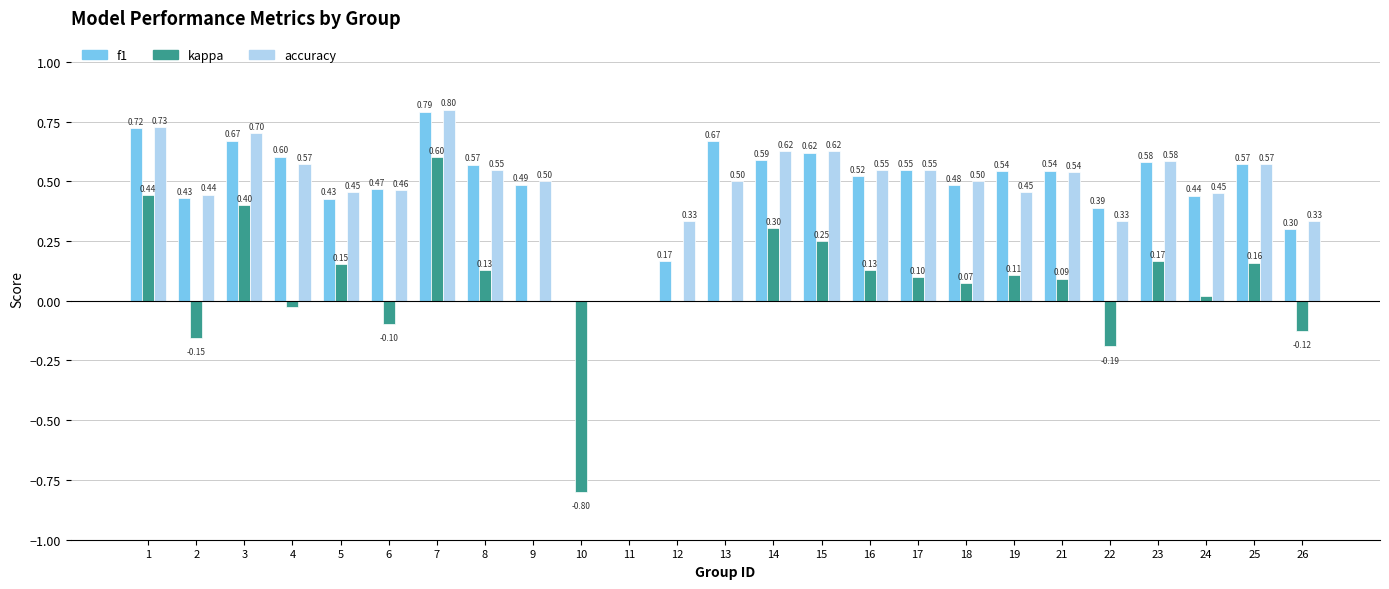

Which series has the largest range (max minus min)?

kappa